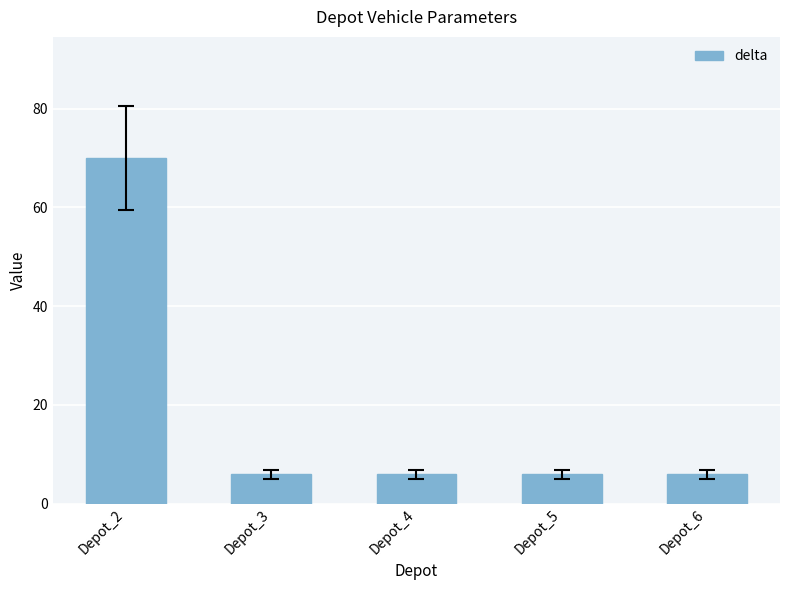

The value at Depot_5 is 6. True or false?

True